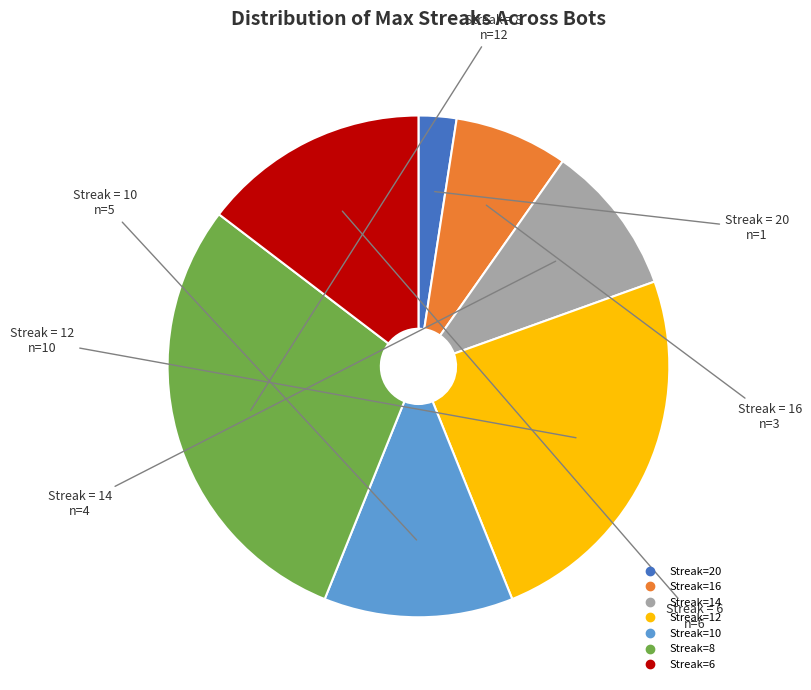

Is there any slice that represents more than half of the pie?

No